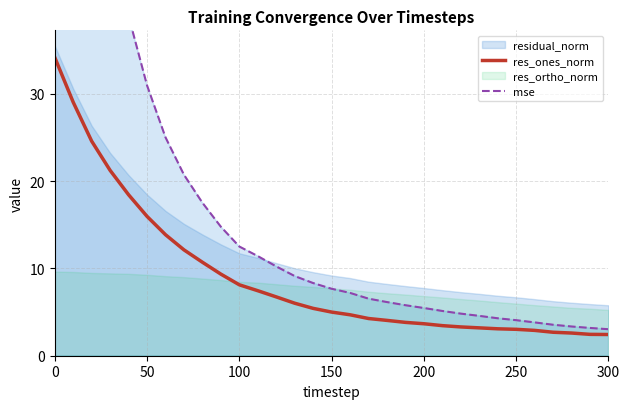

What is the lowest value of the res_ones_norm series?

2.4